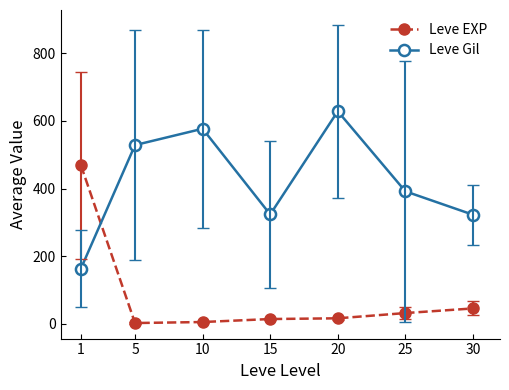

What are all the series names shown in the legend?

Leve EXP, Leve Gil